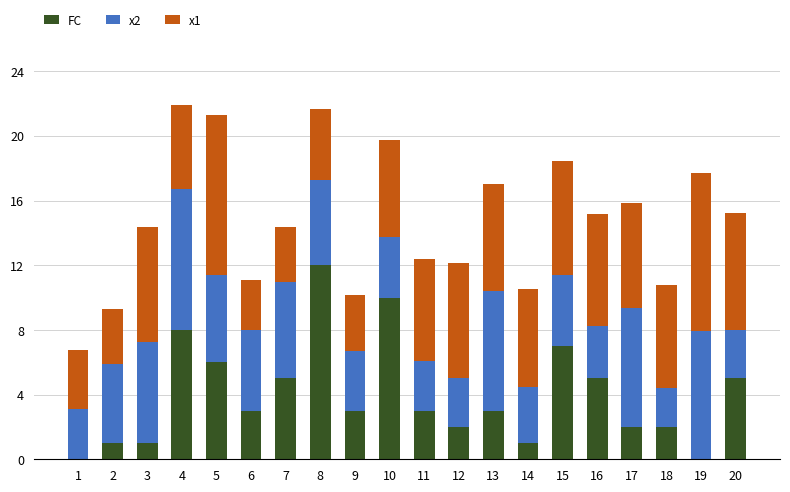

The value of FC at 16 is 6.7. True or false?

False